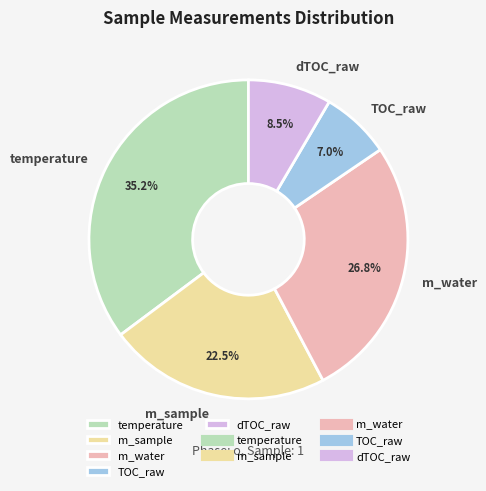

Between dTOC_raw and temperature, which is larger?

temperature